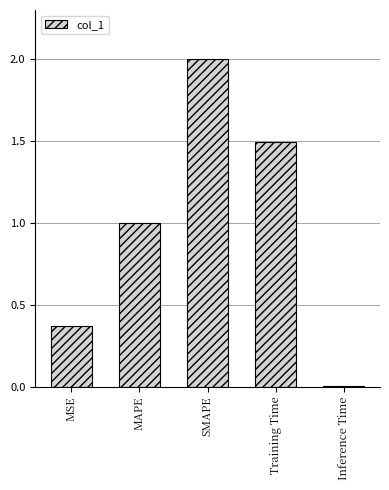

Is it true that the value at Training Time is 1.5?

True